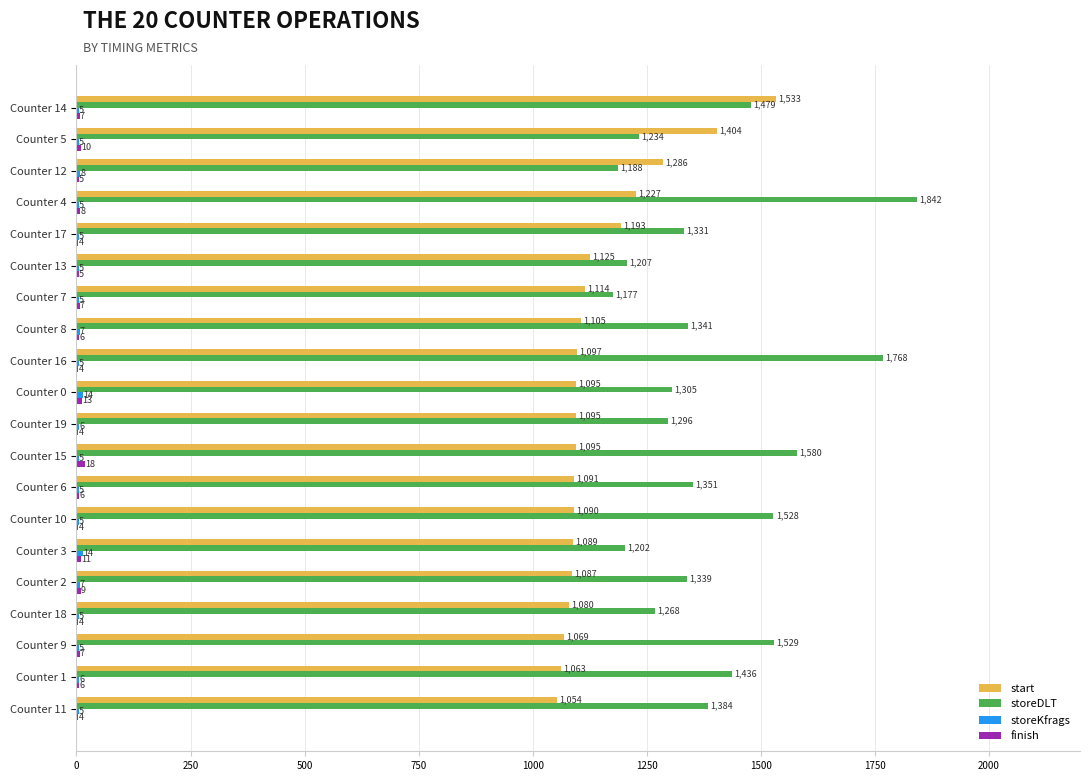

What is the maximum value shown in the chart?

1842